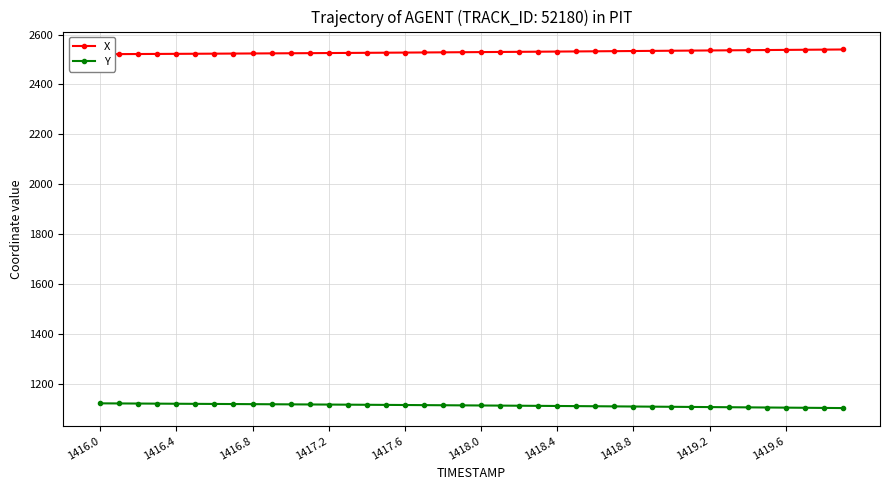

Is it true that Y equals 474.1 at 1417.6?

False